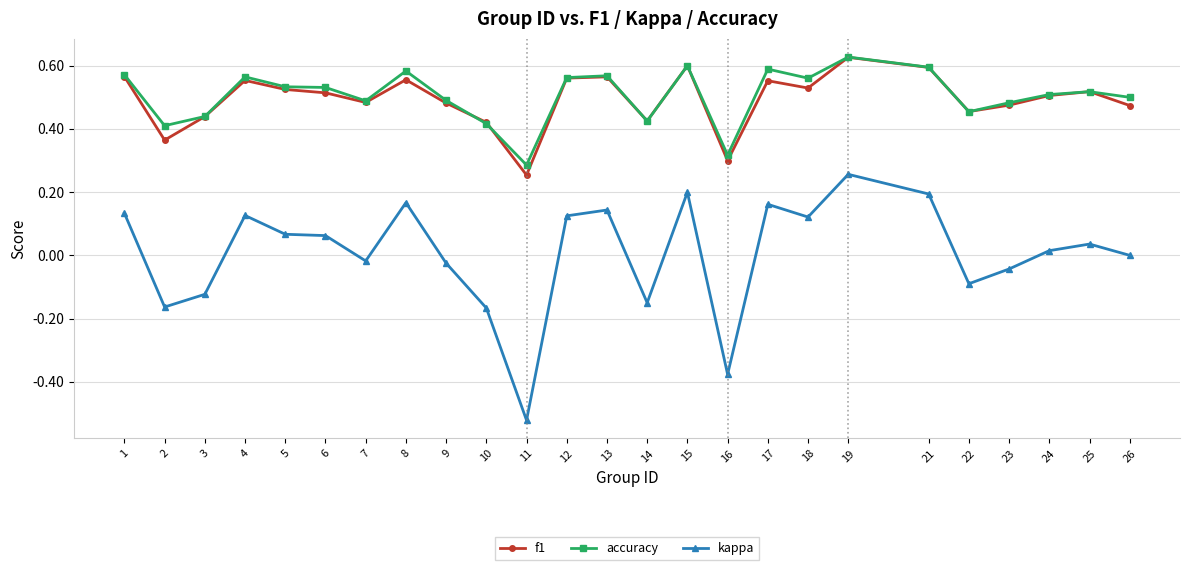

The value of f1 at 13 is 0.6. True or false?

True